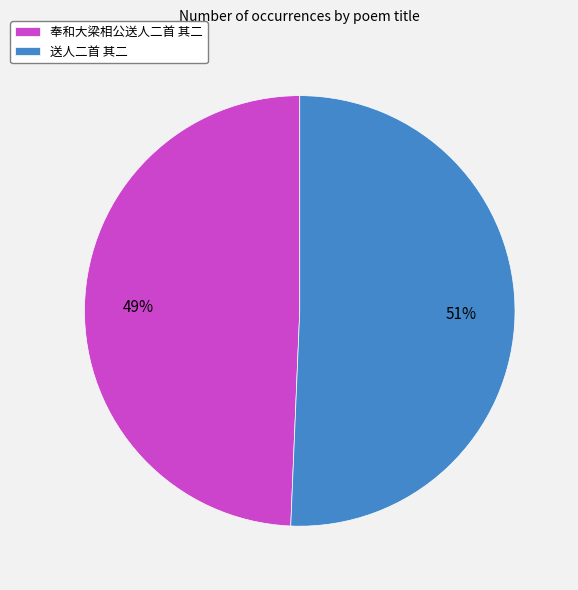

Rank the categories by value from highest to lowest.

送人二首 其二, 奉和大梁相公送人二首 其二